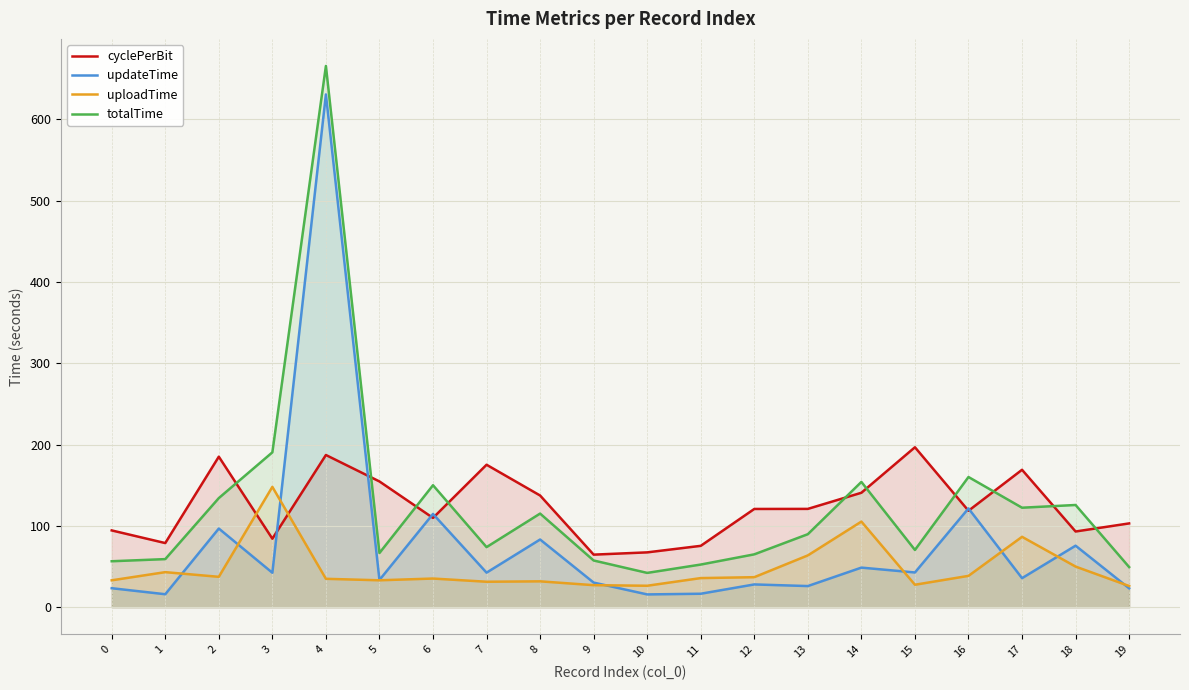

Which category has the highest value in the uploadTime series?

3